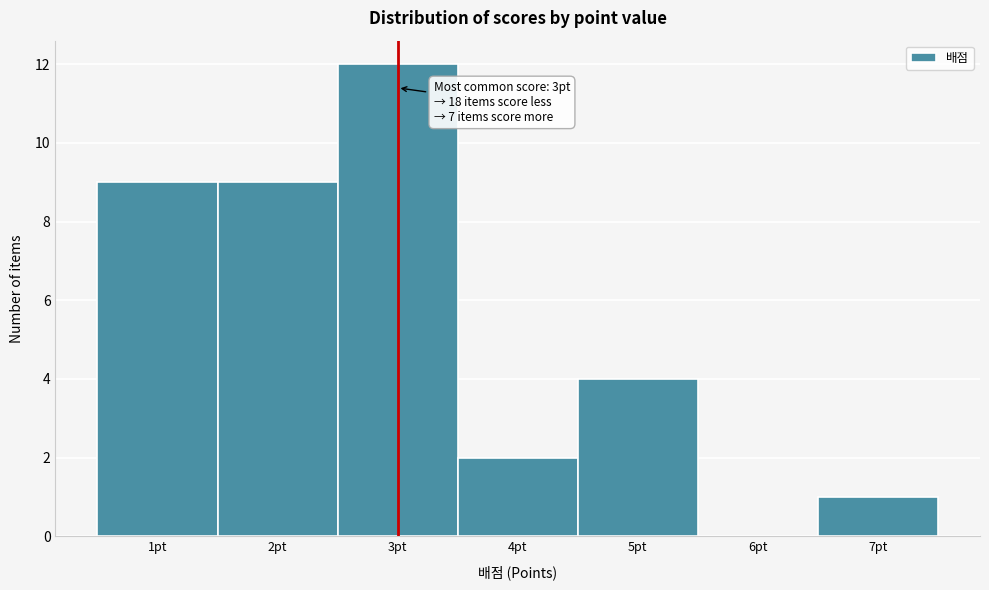

Over which range of the x-axis is the bar tallest?

2.5 to 3.5